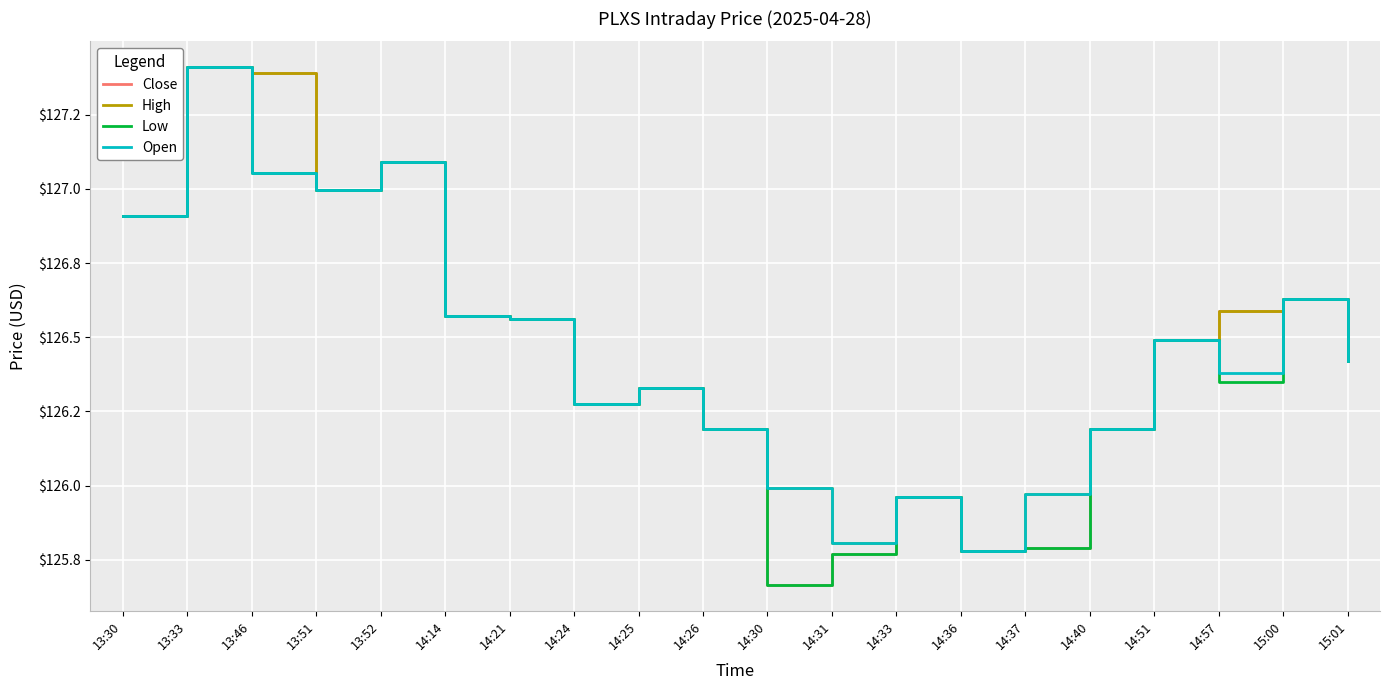

At which label does High first exceed 126?

13:30